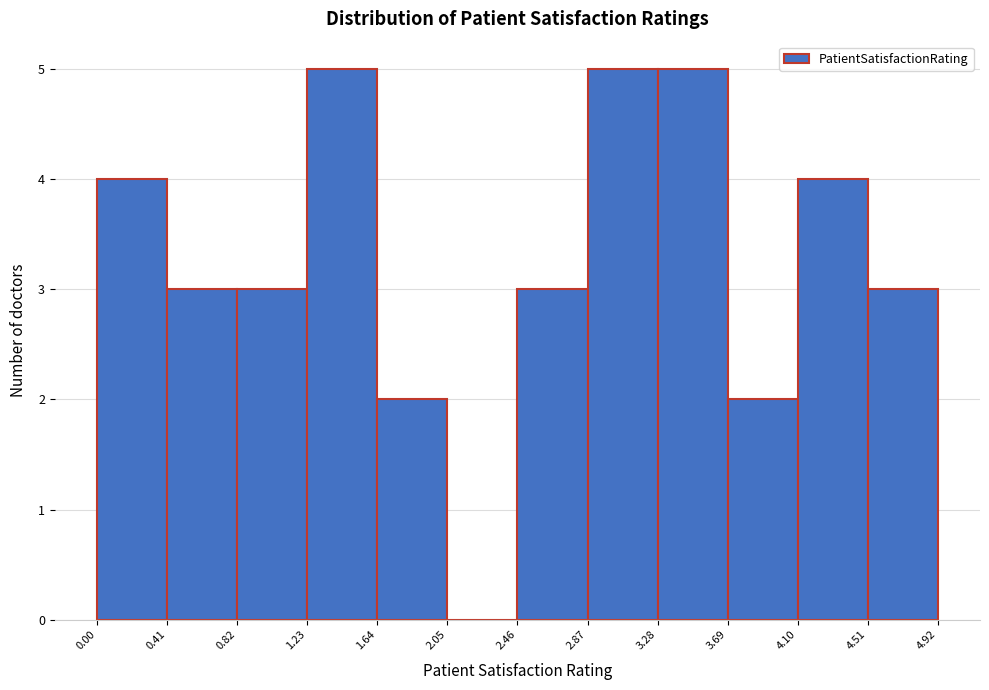

What is the height of the bar covering 2.46 to 2.87 on the x-axis? The values are not printed on the chart, so give them approximately, as read against the axis.

3